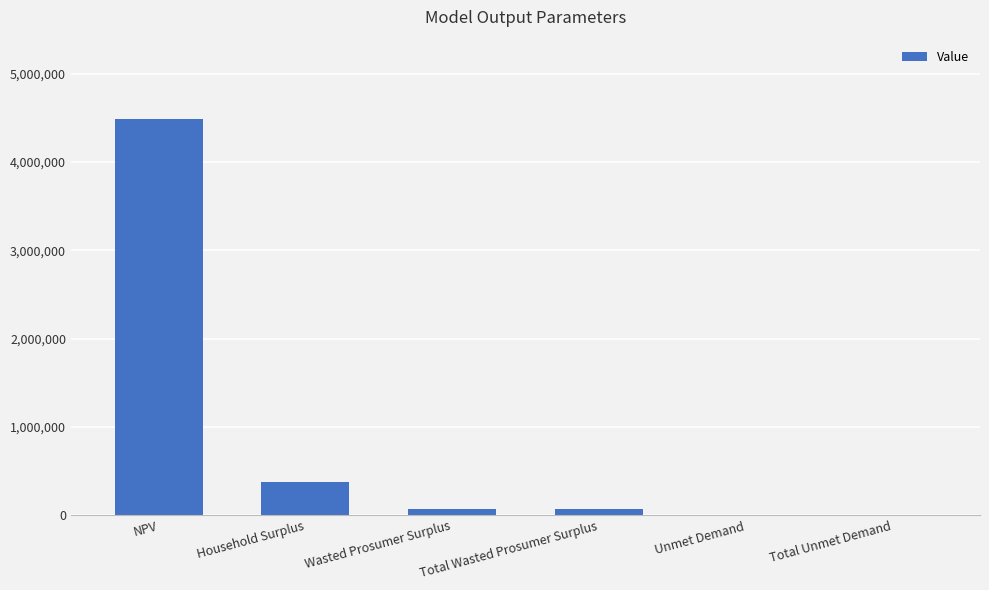

Reading right to left, extract all data points from this chart.

Total Unmet Demand=1369.3	Unmet Demand=1369.3	Total Wasted Prosumer Surplus=73060.5	Wasted Prosumer Surplus=73060.5	Household Surplus=370966.2	NPV=4487082.6